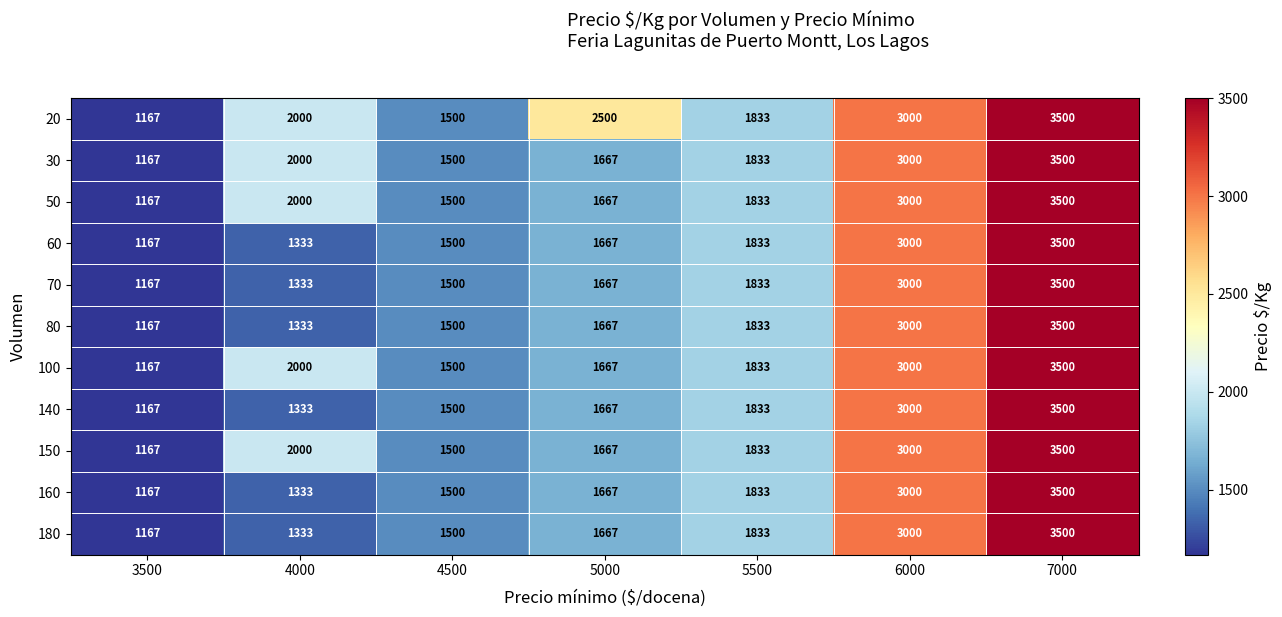

What is the difference between the maximum and minimum values in the 180 series?

2333